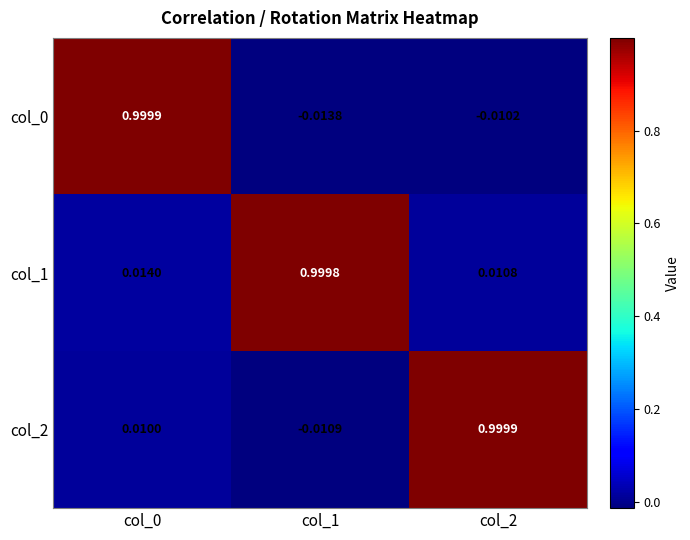

Is the value of col_1 at col_1 greater than the value of col_2 at col_0?

Yes